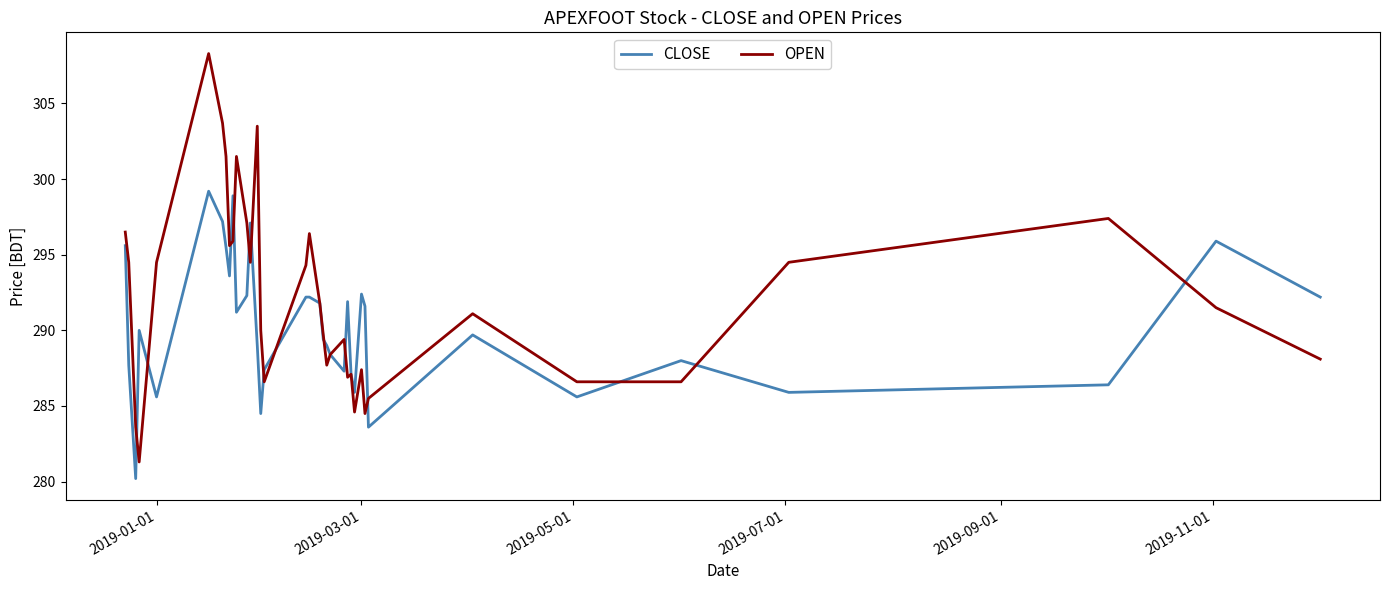

Which series has the largest total across all categories?

OPEN